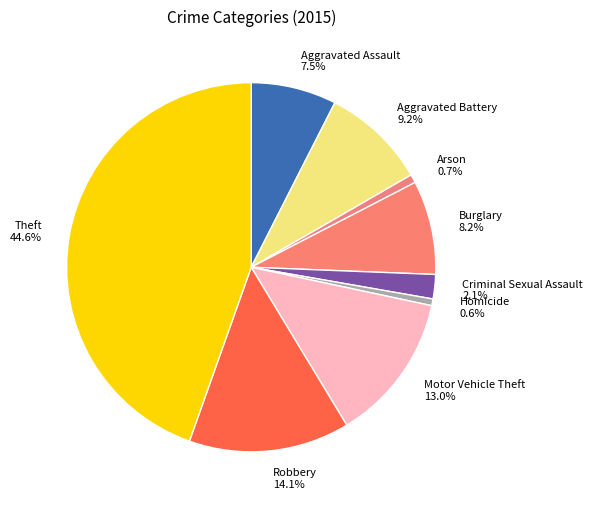

The Motor Vehicle Theft slice represents 13% of the pie. True or false?

True